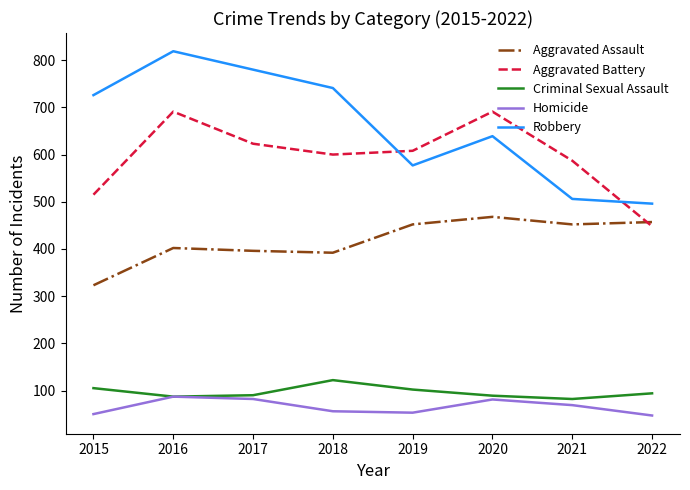

At which category does Aggravated Battery reach its first local peak?

2016